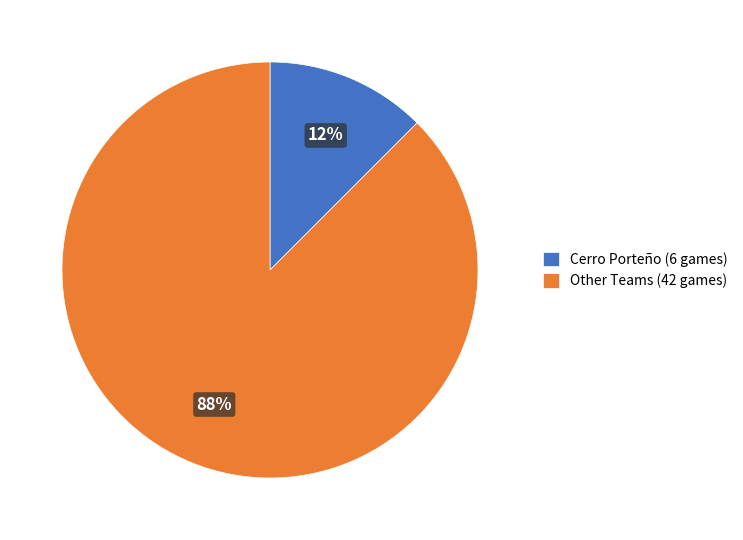

Rank the categories by value from lowest to highest.

Cerro Porteño (6 games), Other Teams (42 games)